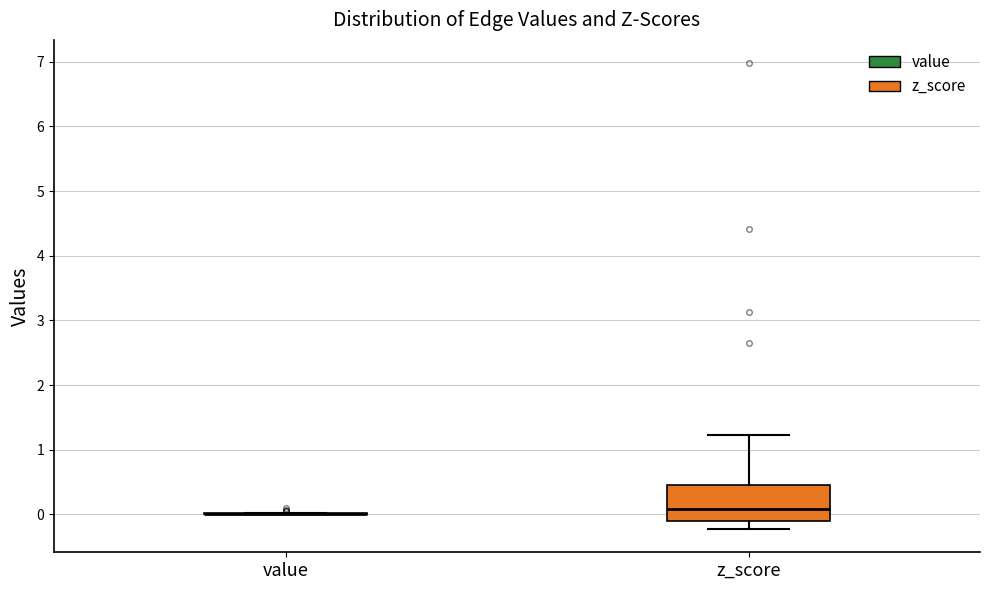

Comparing the boxes themselves (not the whiskers), which one is the tallest?

z_score